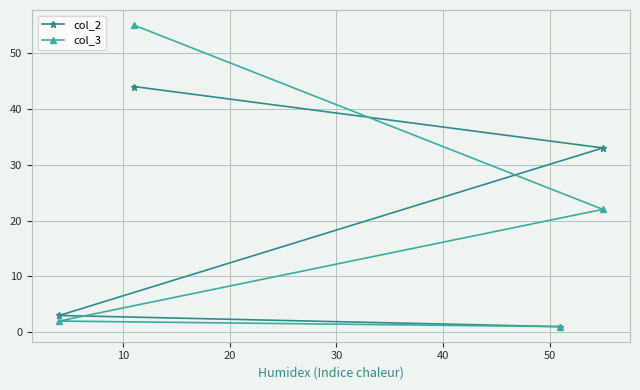

Is this an area chart (filled region under the line)?

No